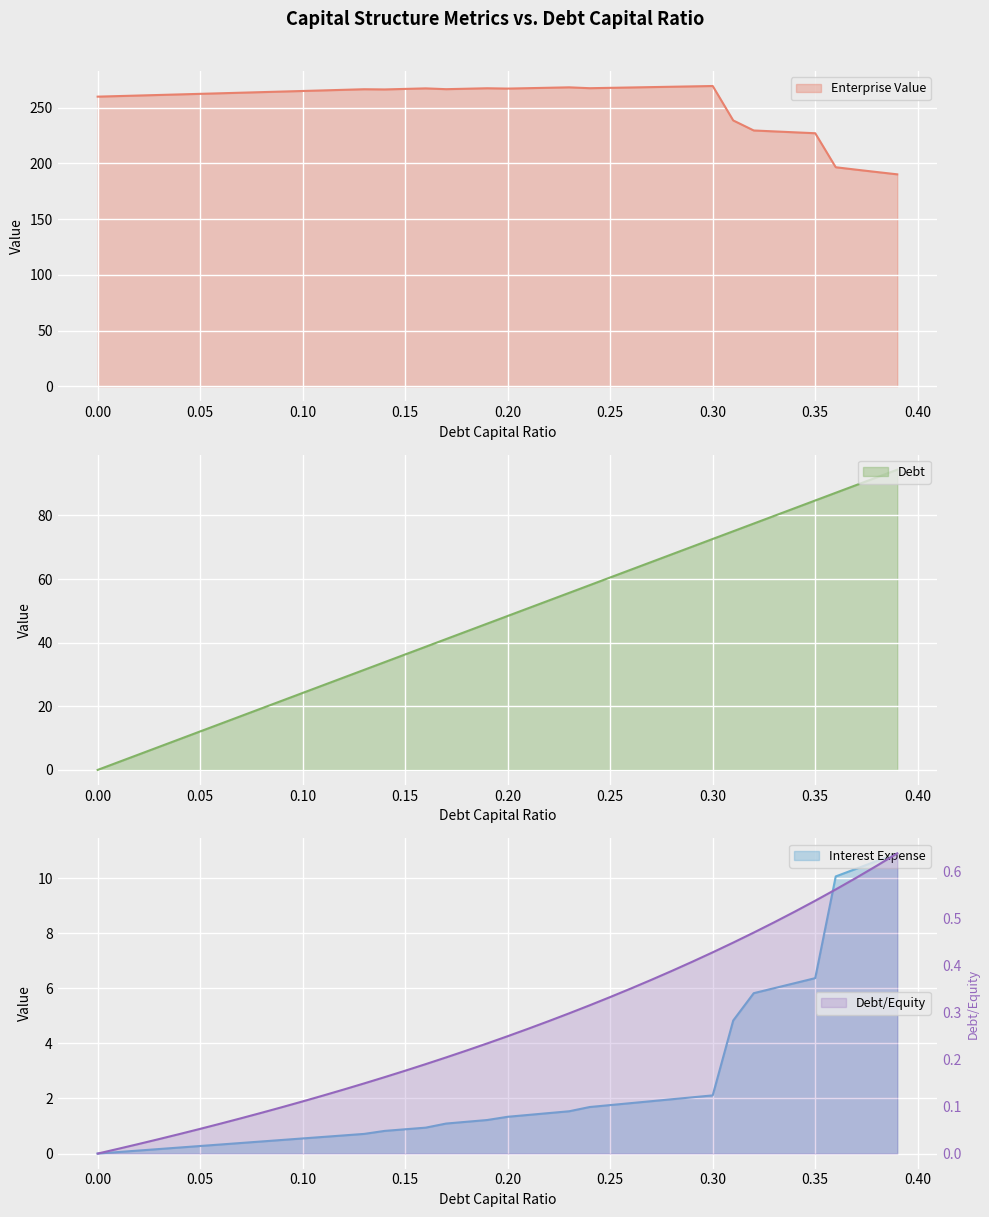

Reading left to right, list all the values displayed in this chart.

debt_capital: 0.0	2.4	4.8	7.3	9.7	12.1	14.5	16.9	19.4	21.8	24.2	26.6	29.0	31.5	33.9	36.3	38.7	41.1	43.6	46.0	48.4	50.8	53.2	55.7	58.1	60.5	62.9	65.3	67.8	70.2	72.6	75.0	77.4	79.9	82.3	84.7	87.1	89.5	92.0	94.4
enterprise_value: 259.9	260.4	260.9	261.4	261.9	262.4	262.9	263.5	264.0	264.5	265.0	265.5	266.0	266.6	266.4	266.9	267.3	266.6	267.0	267.4	267.1	267.5	267.9	268.3	267.5	267.8	268.1	268.5	268.8	269.1	269.5	238.6	229.6	228.7	227.9	227.1	196.5	194.4	192.3	190.2
debt: 0.0	0.0	0.0	0.0	0.0	0.1	0.1	0.1	0.1	0.1	0.1	0.1	0.1	0.1	0.2	0.2	0.2	0.2	0.2	0.2	0.2	0.3	0.3	0.3	0.3	0.3	0.4	0.4	0.4	0.4	0.4	0.4	0.5	0.5	0.5	0.5	0.6	0.6	0.6	0.6
interest_expense: 0.0	0.1	0.1	0.2	0.2	0.3	0.3	0.4	0.4	0.5	0.5	0.6	0.7	0.7	0.8	0.9	0.9	1.1	1.2	1.2	1.3	1.4	1.5	1.5	1.7	1.8	1.8	1.9	2.0	2.0	2.1	4.8	5.8	6.0	6.2	6.4	10.1	10.3	10.6	10.9